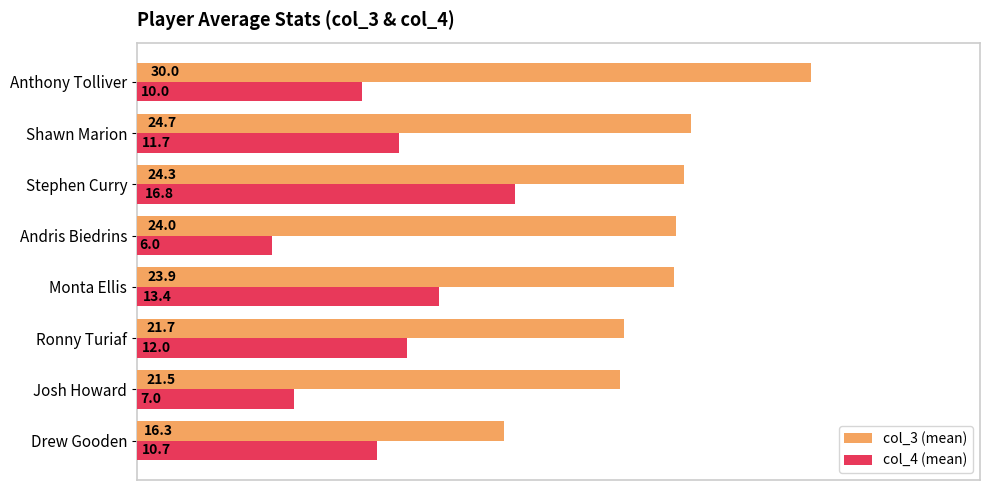

Is the value of col_4 (mean) at Monta Ellis greater than the value of col_3 (mean) at Monta Ellis?

No